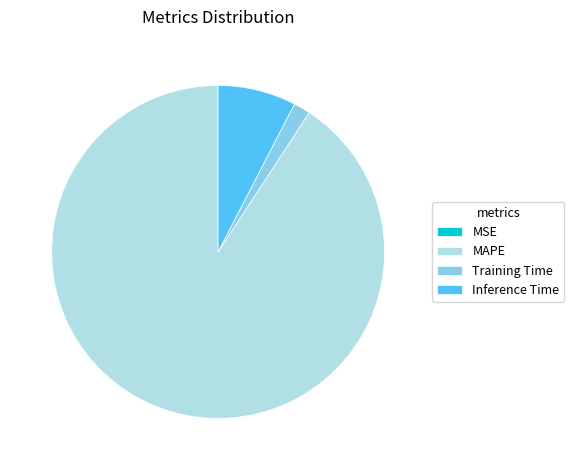

Approximately how many times larger is the value at MAPE compared to Training Time?

55.7